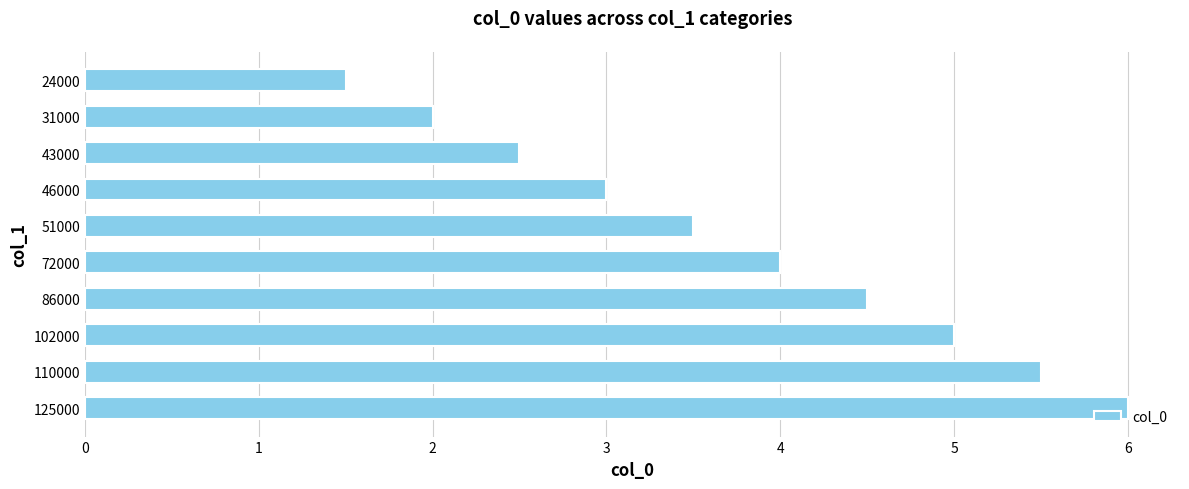

Rank the categories by value from lowest to highest.

24000, 31000, 43000, 46000, 51000, 72000, 86000, 102000, 110000, 125000